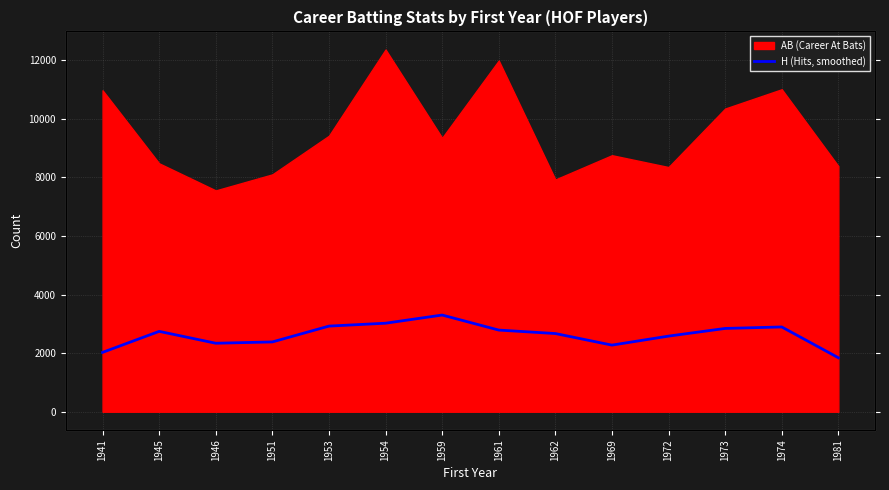

True or false: the data shows 2581.3 at 1972.

True